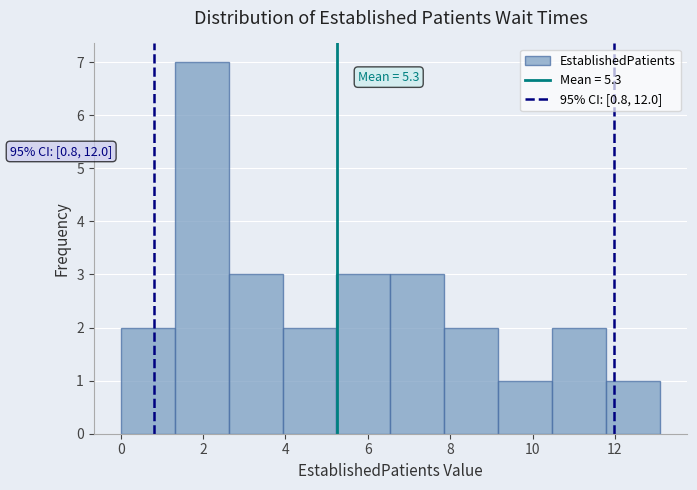

Over which range of the x-axis is the bar tallest?

1.4 to 2.6